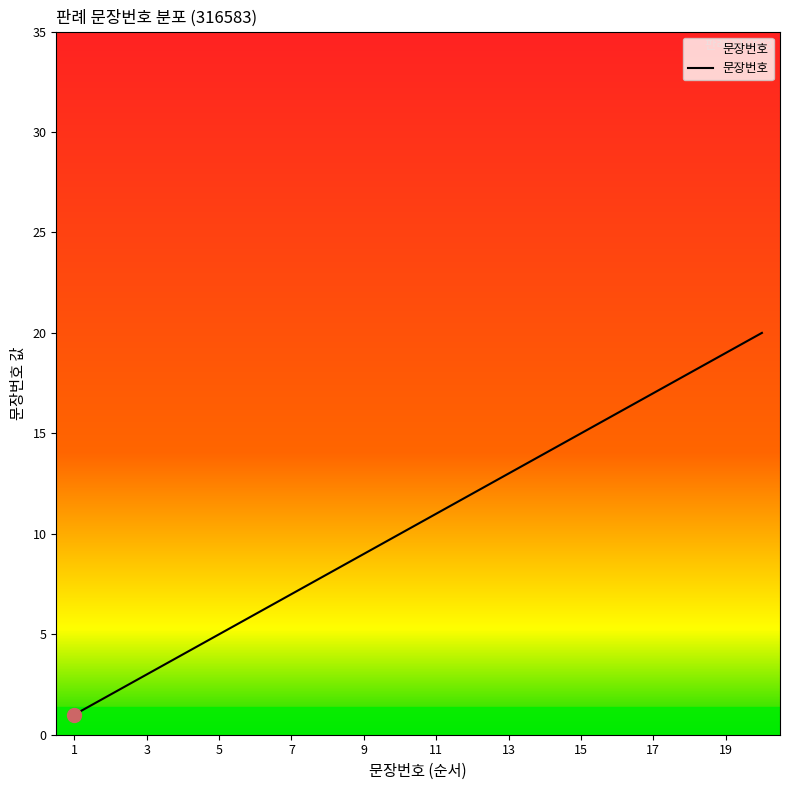

Does the chart have visible grid lines?

No